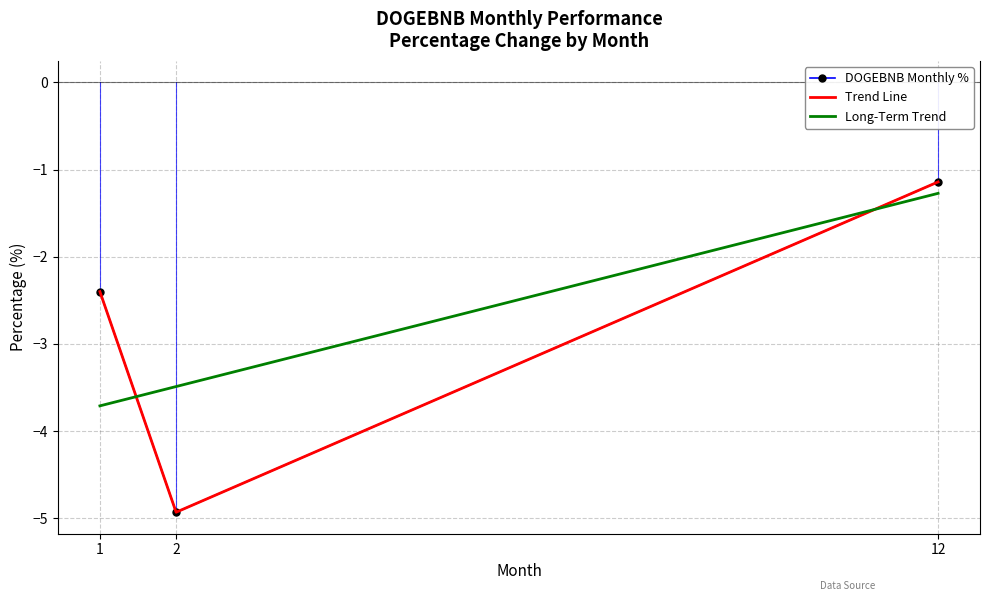

What is the smallest value displayed?

-4.9